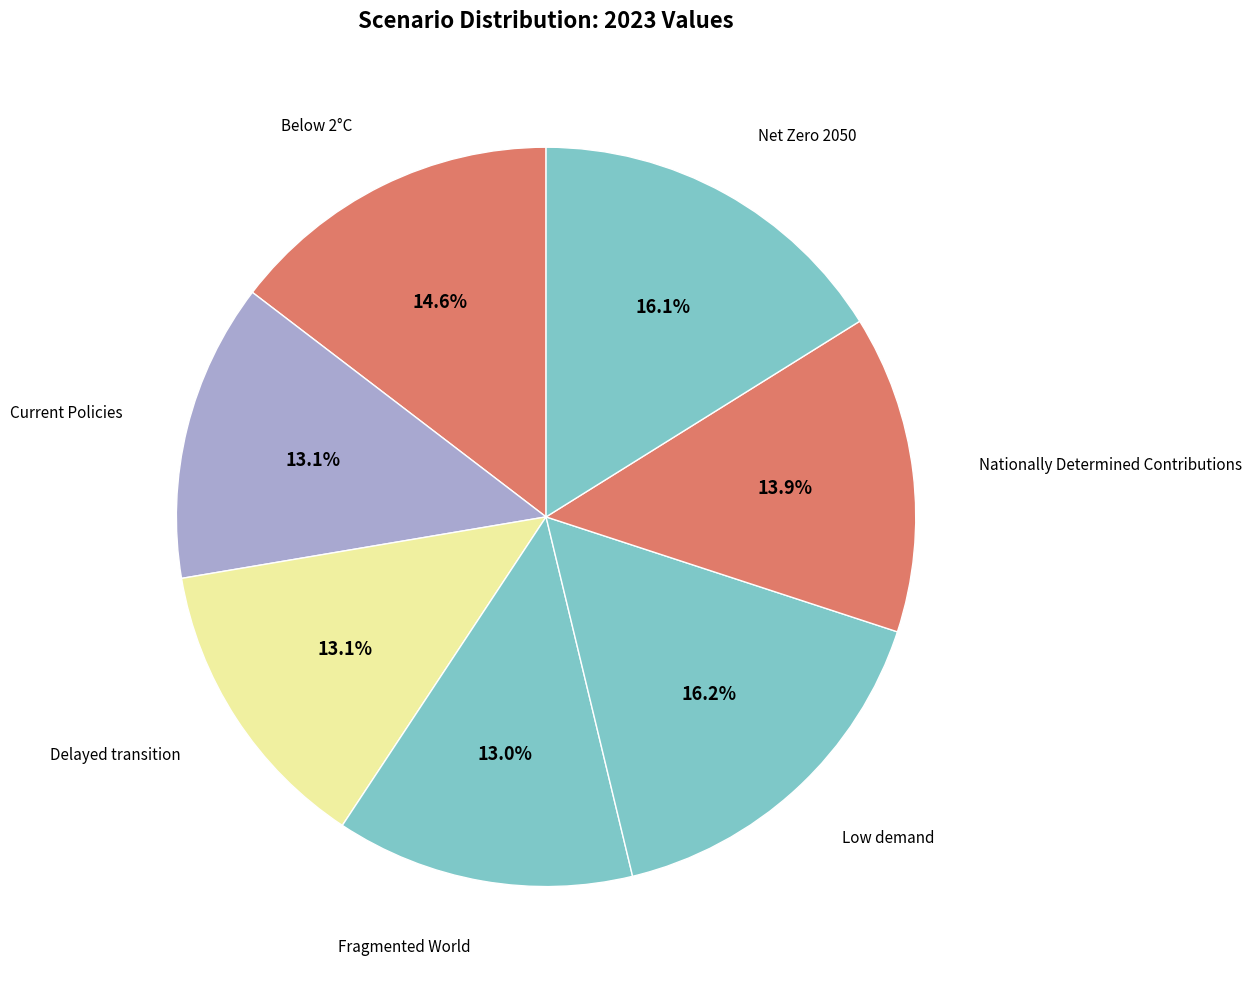

Count the number of slices in the pie.

7